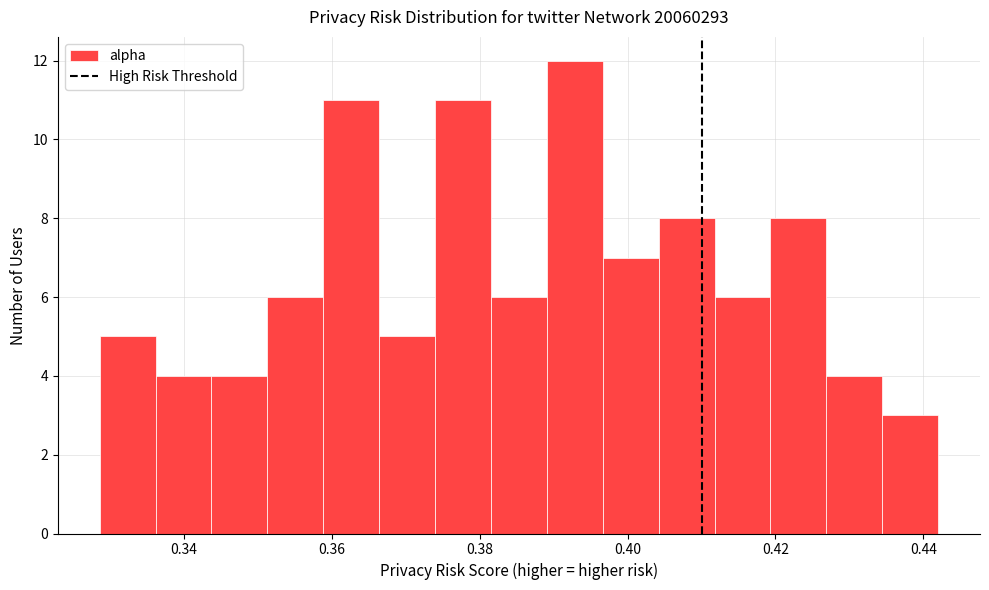

Around what value on the x-axis is the tallest bar? Give the approximate position of its centre, as read against the axis.

0.392